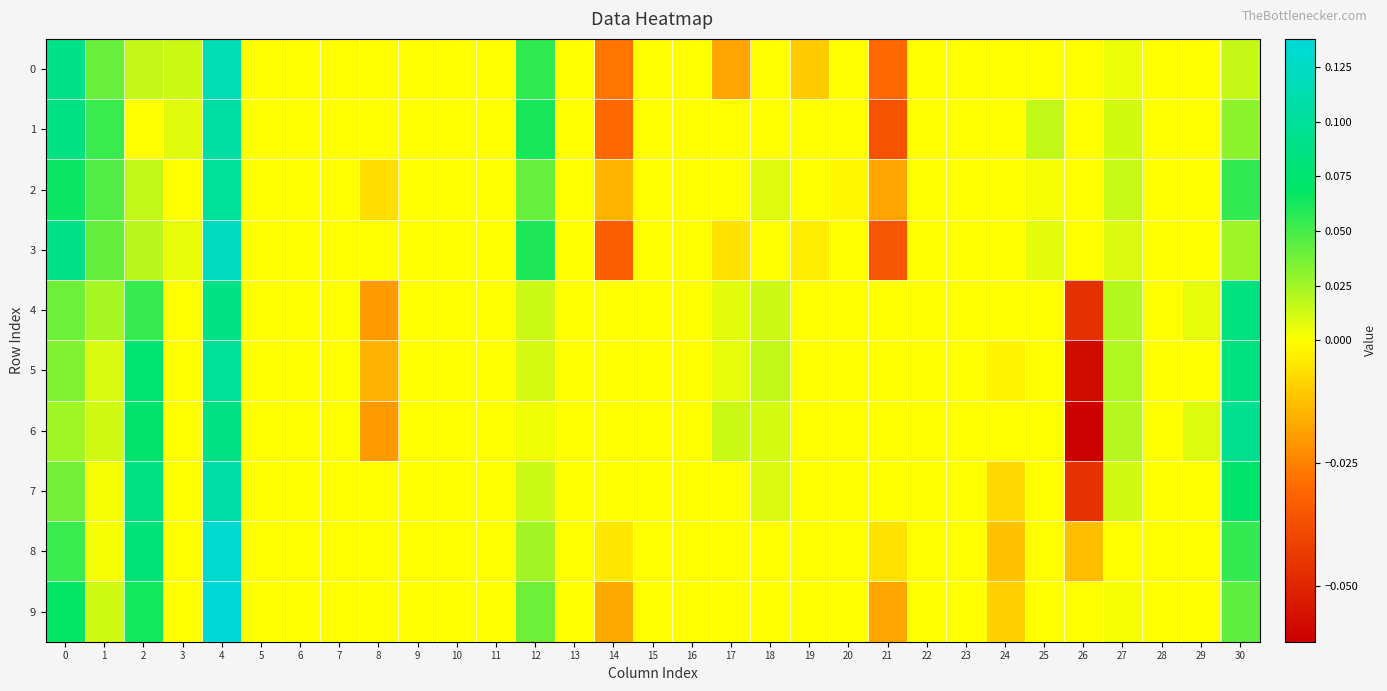

What is the total value across all series at 18?

0.1